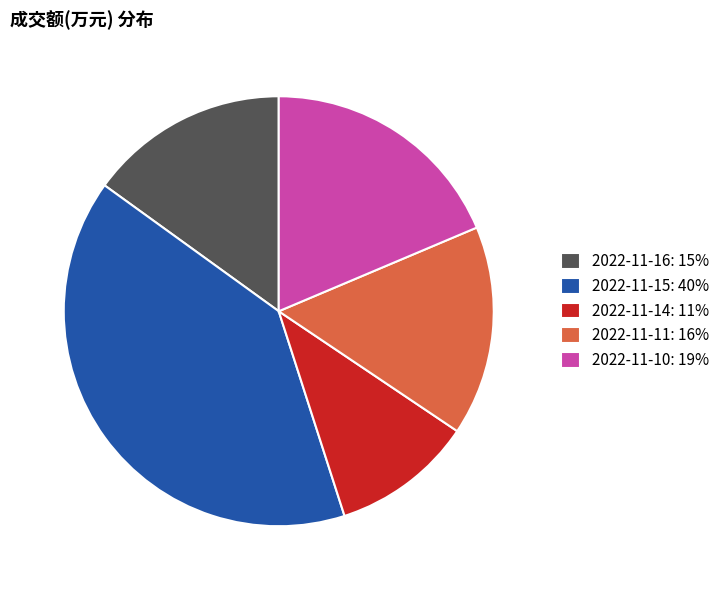

Between 2022-11-14 and 2022-11-10, which is larger?

2022-11-10